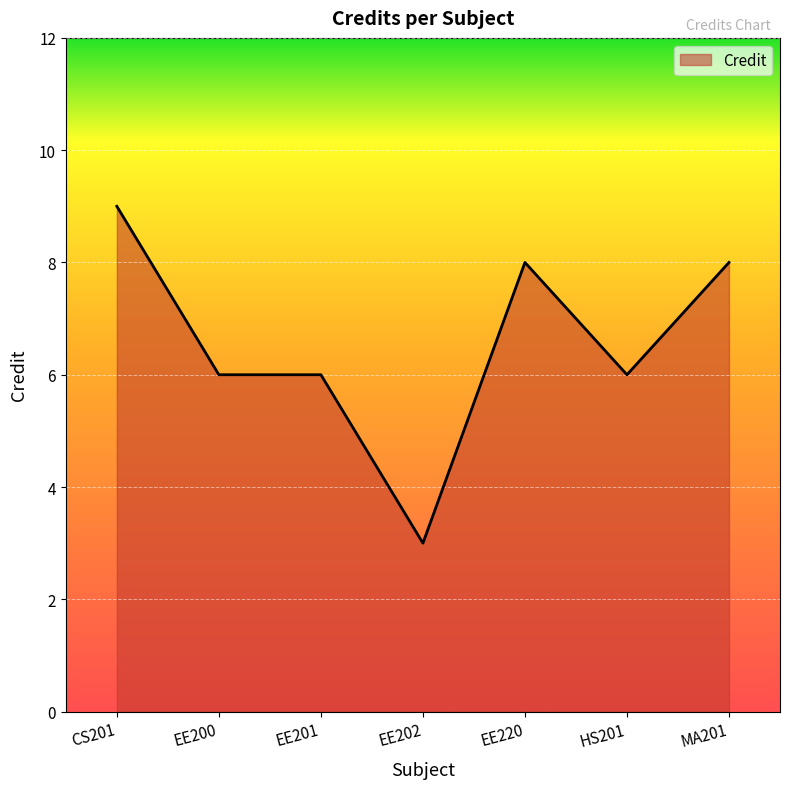

What is the difference between the maximum and minimum values?

6